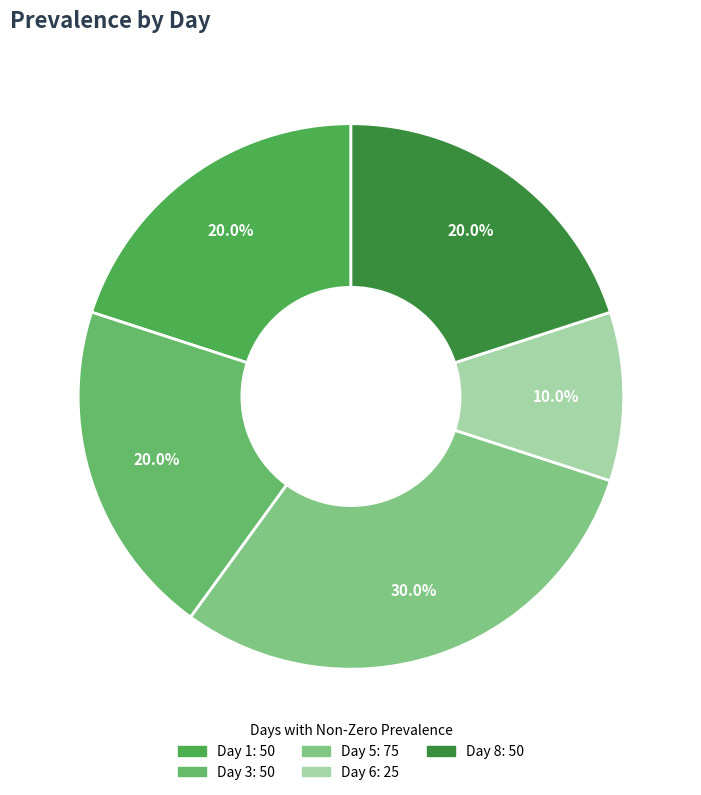

What percentage is the Day 6 slice, to the nearest percent?

10%